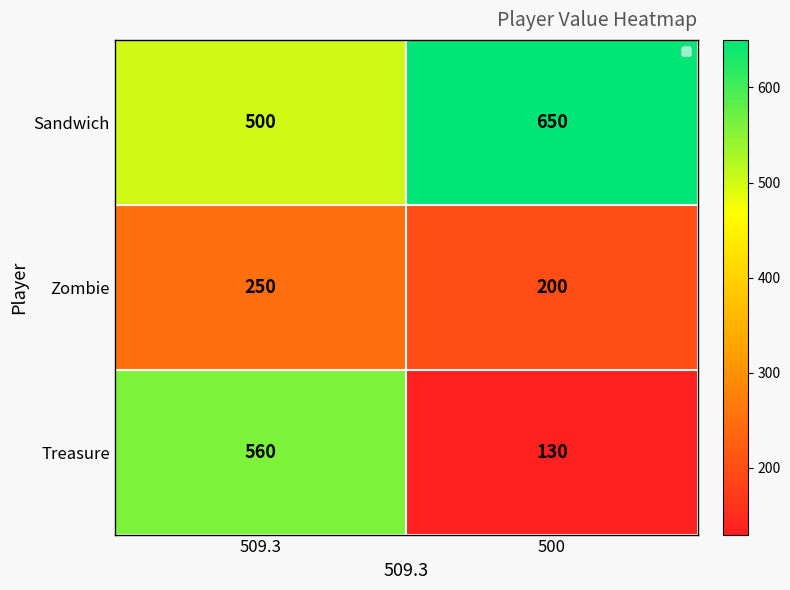

What is the difference between the Treasure values at 509.3 and 500?

430